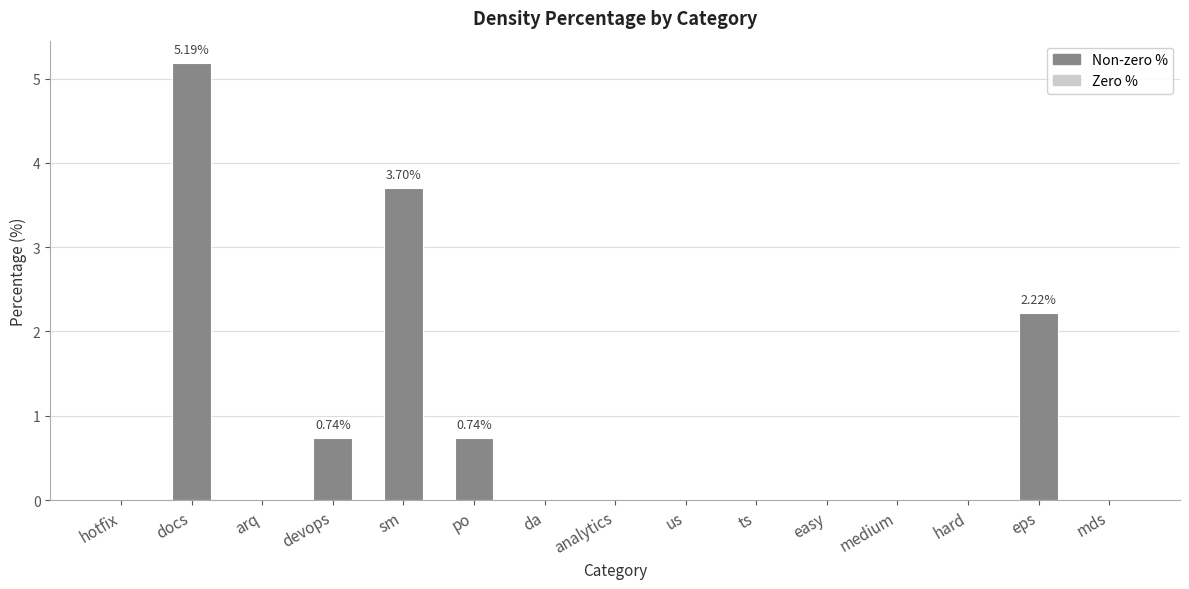

What is the greatest value displayed?

5.2